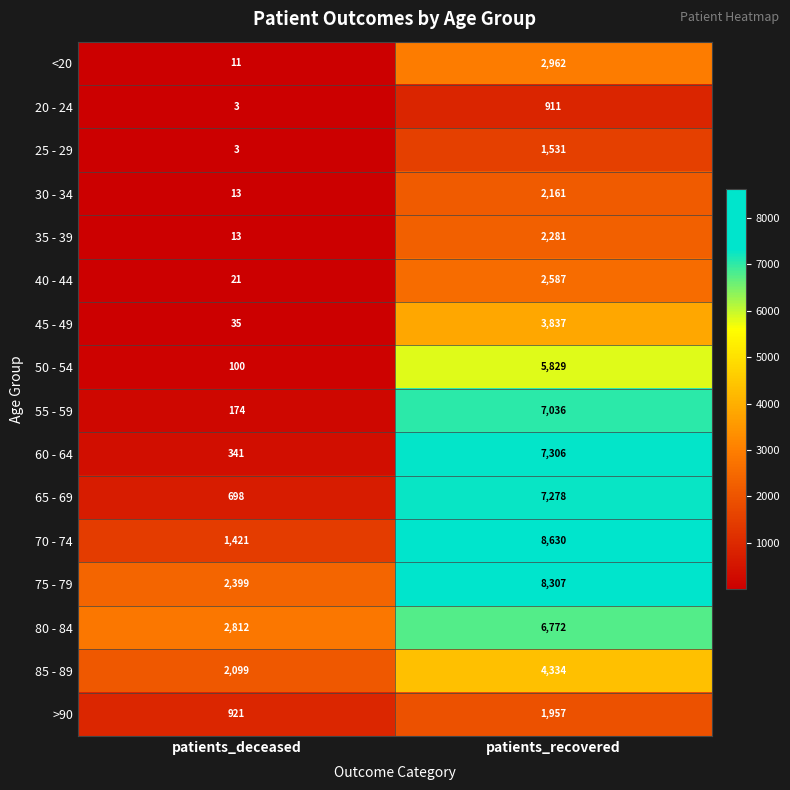

What is the smallest value displayed?

3